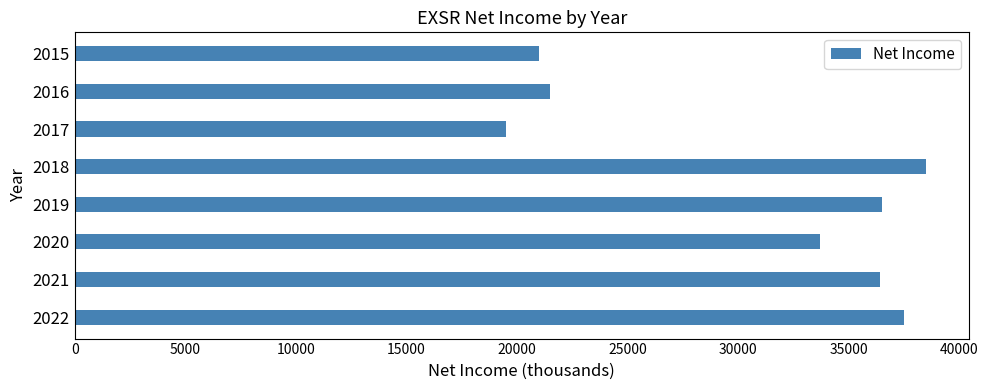

What is the smallest value displayed?

19500